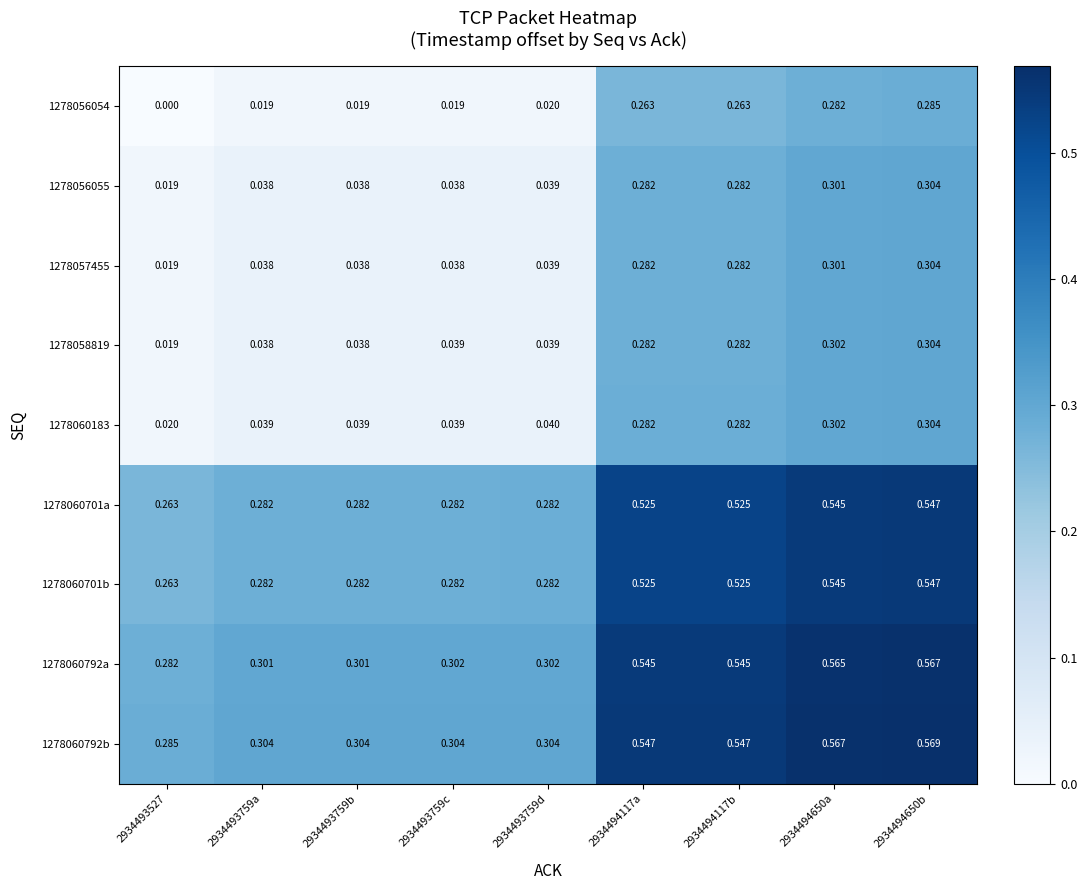

What is the total value across all series at 2934493759a?

1.3